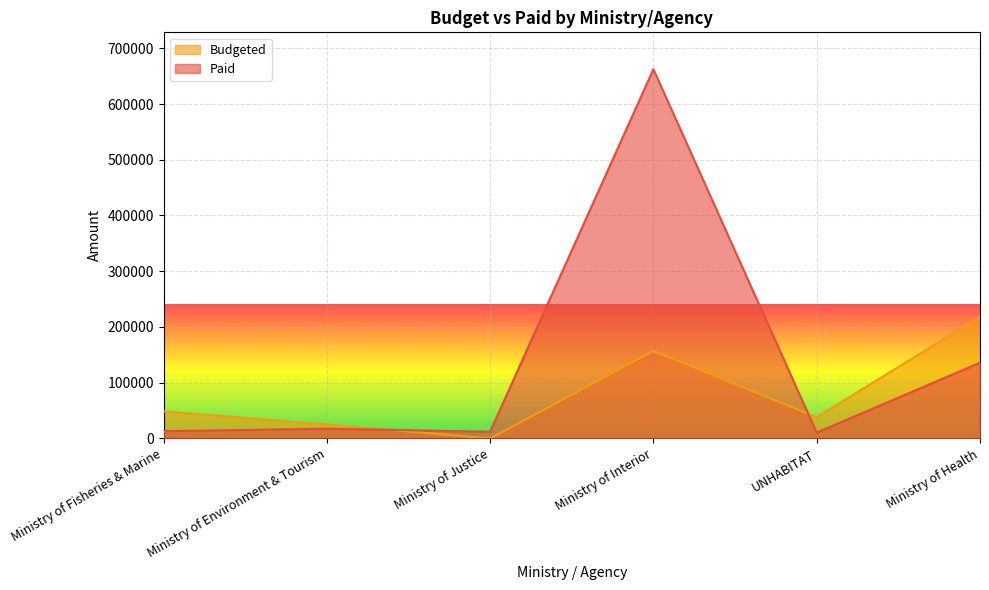

Between Ministry of Environment & Tourism and Ministry of Justice, which is larger?

Ministry of Environment & Tourism